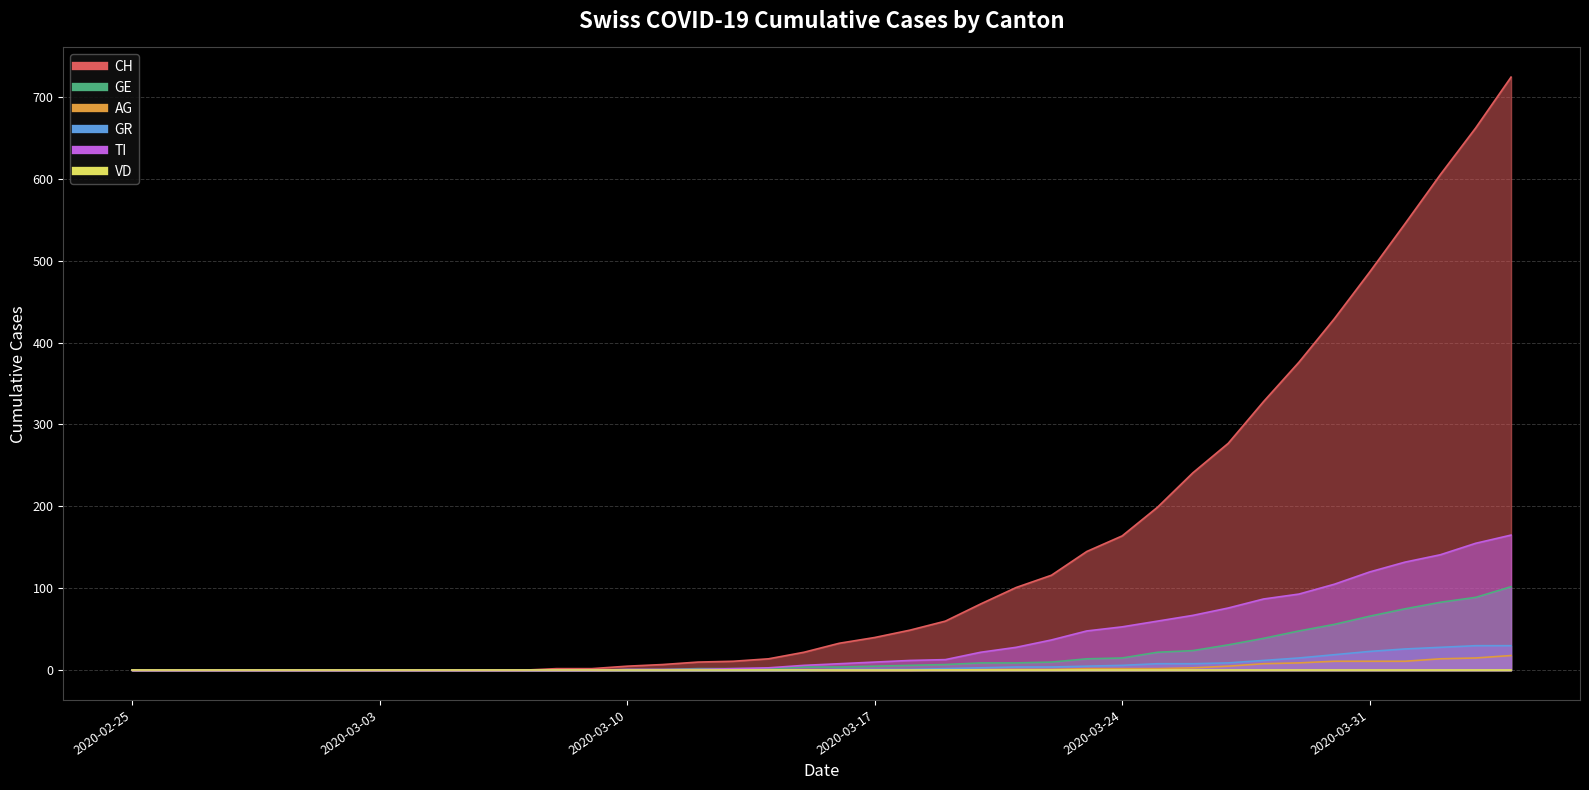

At which category does the chart reach its peak across all series?

2020-04-04